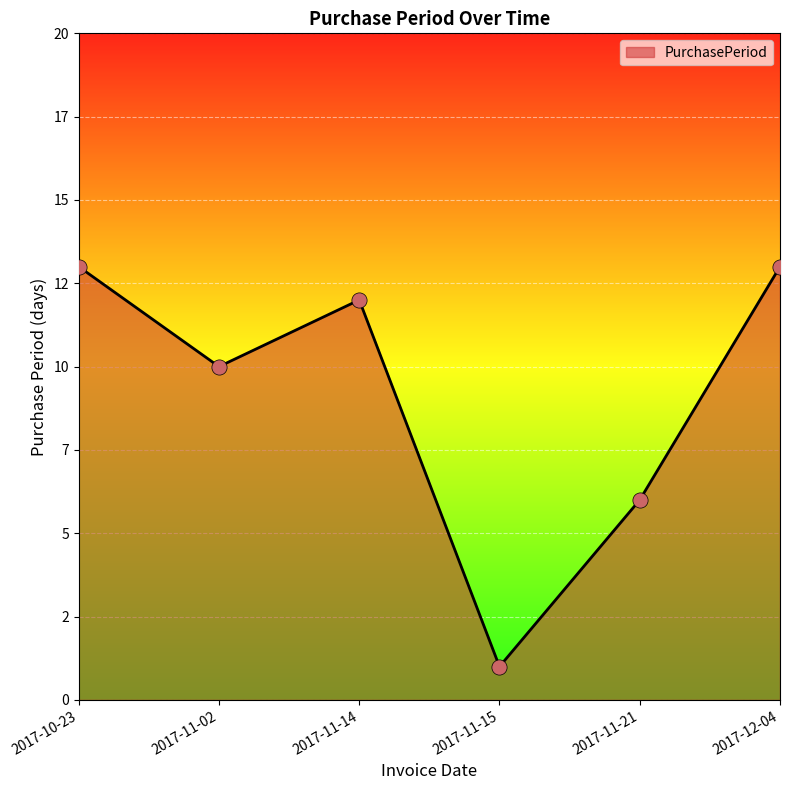

Which has a higher value, 2017-11-14 or 2017-12-04?

2017-12-04